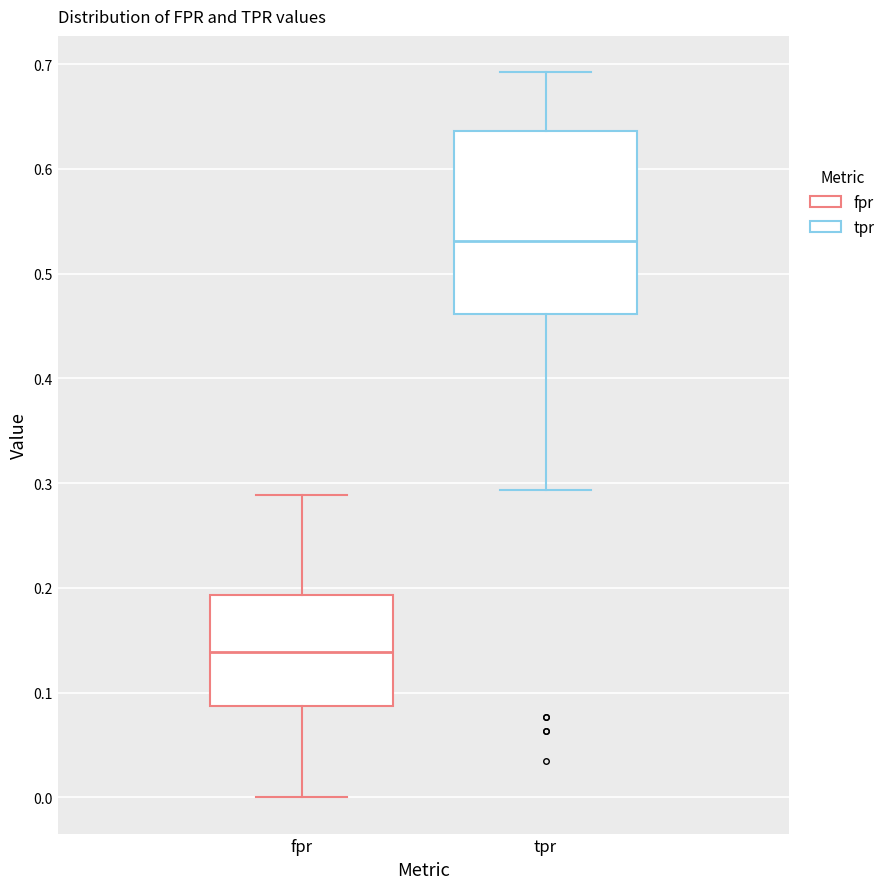

Where does the median line of the box for tpr sit on the y-axis? The values are not printed on the chart, so give them approximately, as read against the axis.

0.53